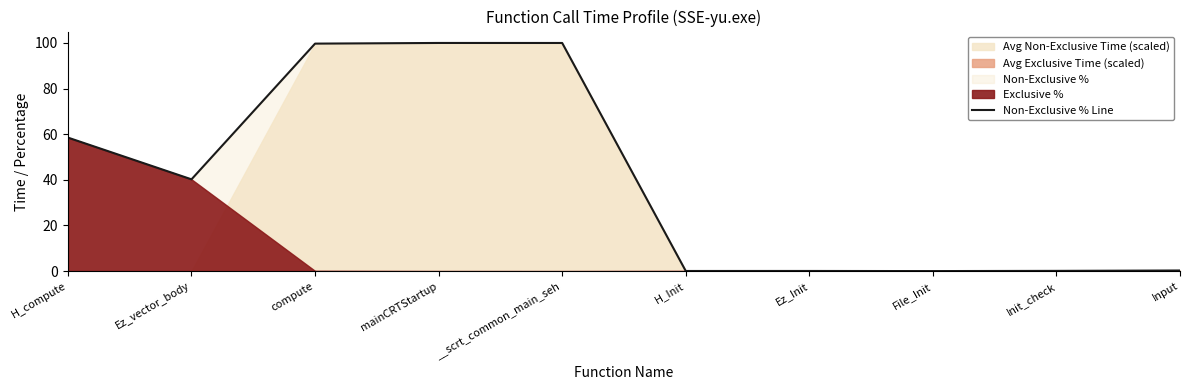

What is the change in value from compute to File_Init?

-99.7